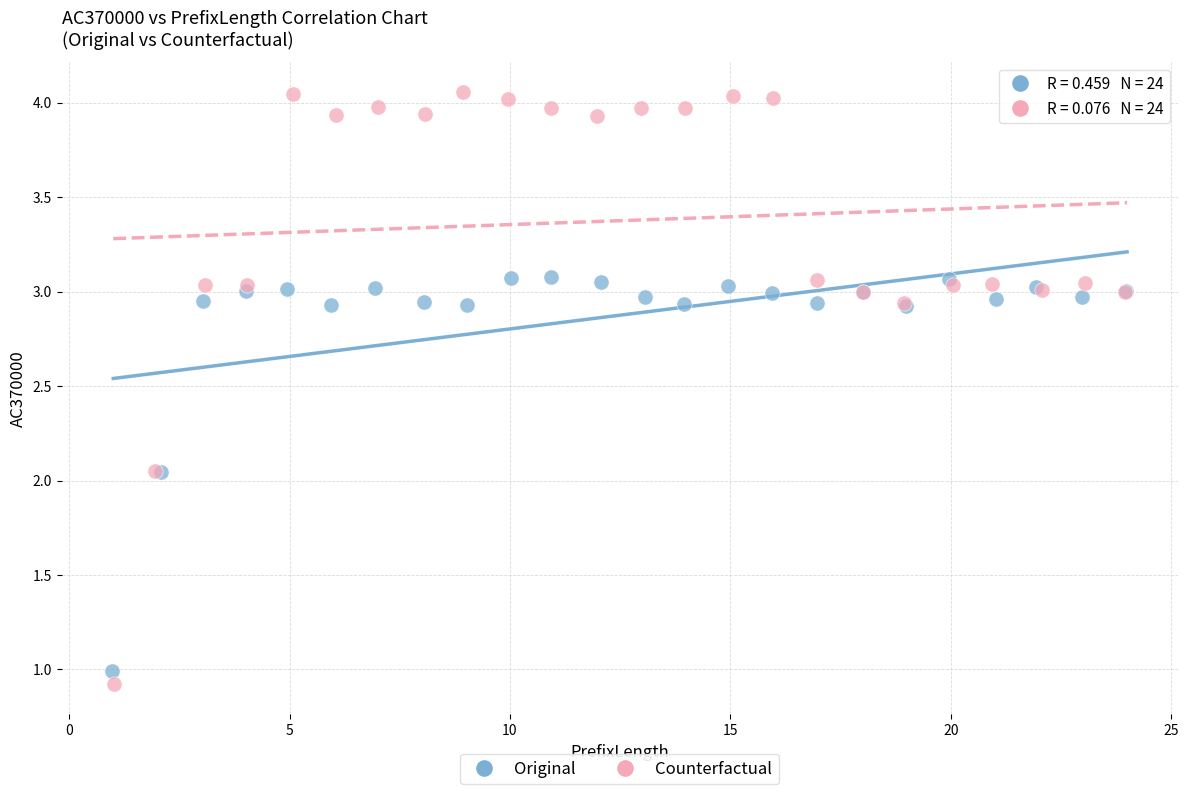

Which series contains the highest Y value?

Counterfactual